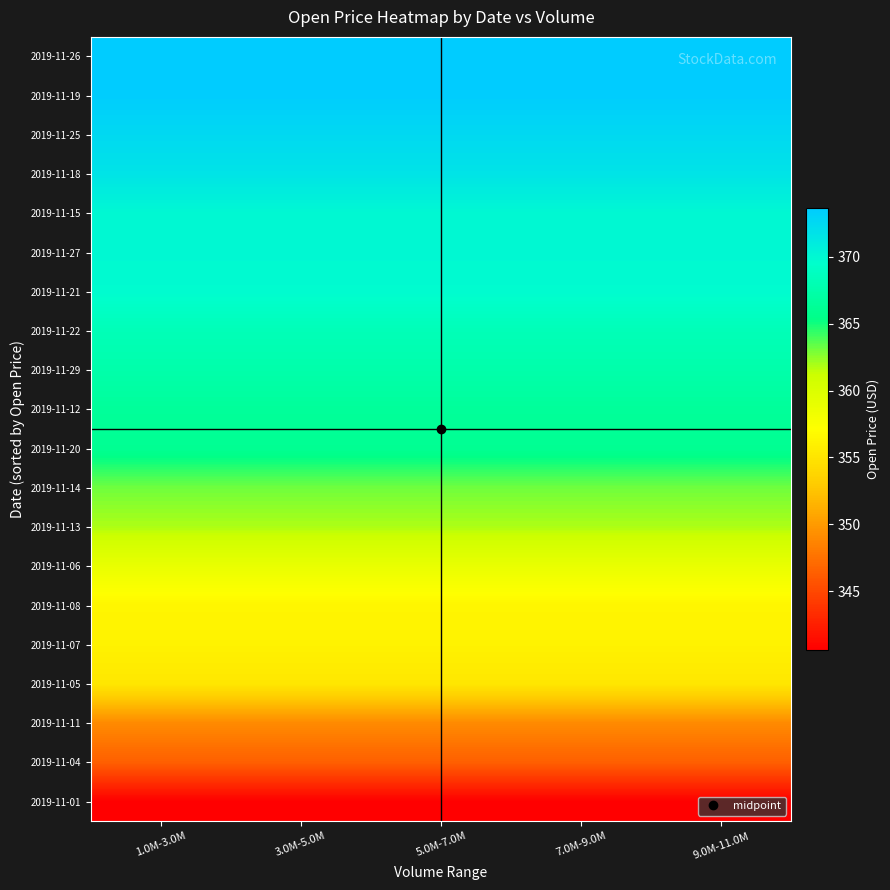

Reading left to right, extract all data points from this chart.

2019-11-01: 1.0M-3.0M=340.6	3.0M-5.0M=340.6	5.0M-7.0M=340.6	7.0M-9.0M=340.6	9.0M-11.0M=340.6
2019-11-04: 1.0M-3.0M=346.5	3.0M-5.0M=346.5	5.0M-7.0M=346.5	7.0M-9.0M=346.5	9.0M-11.0M=346.5
2019-11-11: 1.0M-3.0M=349.0	3.0M-5.0M=349.0	5.0M-7.0M=349.0	7.0M-9.0M=349.0	9.0M-11.0M=349.0
2019-11-05: 1.0M-3.0M=355.2	3.0M-5.0M=355.2	5.0M-7.0M=355.2	7.0M-9.0M=355.2	9.0M-11.0M=355.2
2019-11-07: 1.0M-3.0M=356.1	3.0M-5.0M=356.1	5.0M-7.0M=356.1	7.0M-9.0M=356.1	9.0M-11.0M=356.1
2019-11-08: 1.0M-3.0M=356.4	3.0M-5.0M=356.4	5.0M-7.0M=356.4	7.0M-9.0M=356.4	9.0M-11.0M=356.4
2019-11-06: 1.0M-3.0M=358.9	3.0M-5.0M=358.9	5.0M-7.0M=358.9	7.0M-9.0M=358.9	9.0M-11.0M=358.9
2019-11-13: 1.0M-3.0M=361.9	3.0M-5.0M=361.9	5.0M-7.0M=361.9	7.0M-9.0M=361.9	9.0M-11.0M=361.9
2019-11-14: 1.0M-3.0M=363.1	3.0M-5.0M=363.1	5.0M-7.0M=363.1	7.0M-9.0M=363.1	9.0M-11.0M=363.1
2019-11-20: 1.0M-3.0M=366.0	3.0M-5.0M=366.0	5.0M-7.0M=366.0	7.0M-9.0M=366.0	9.0M-11.0M=366.0
2019-11-12: 1.0M-3.0M=366.5	3.0M-5.0M=366.5	5.0M-7.0M=366.5	7.0M-9.0M=366.5	9.0M-11.0M=366.5
2019-11-29: 1.0M-3.0M=367.5	3.0M-5.0M=367.5	5.0M-7.0M=367.5	7.0M-9.0M=367.5	9.0M-11.0M=367.5
2019-11-22: 1.0M-3.0M=368.3	3.0M-5.0M=368.3	5.0M-7.0M=368.3	7.0M-9.0M=368.3	9.0M-11.0M=368.3
2019-11-21: 1.0M-3.0M=369.8	3.0M-5.0M=369.8	5.0M-7.0M=369.8	7.0M-9.0M=369.8	9.0M-11.0M=369.8
2019-11-27: 1.0M-3.0M=370.0	3.0M-5.0M=370.0	5.0M-7.0M=370.0	7.0M-9.0M=370.0	9.0M-11.0M=370.0
2019-11-15: 1.0M-3.0M=370.0	3.0M-5.0M=370.0	5.0M-7.0M=370.0	7.0M-9.0M=370.0	9.0M-11.0M=370.0
2019-11-18: 1.0M-3.0M=371.7	3.0M-5.0M=371.7	5.0M-7.0M=371.7	7.0M-9.0M=371.7	9.0M-11.0M=371.7
2019-11-25: 1.0M-3.0M=372.5	3.0M-5.0M=372.5	5.0M-7.0M=372.5	7.0M-9.0M=372.5	9.0M-11.0M=372.5
2019-11-19: 1.0M-3.0M=373.5	3.0M-5.0M=373.5	5.0M-7.0M=373.5	7.0M-9.0M=373.5	9.0M-11.0M=373.5
2019-11-26: 1.0M-3.0M=373.7	3.0M-5.0M=373.7	5.0M-7.0M=373.7	7.0M-9.0M=373.7	9.0M-11.0M=373.7